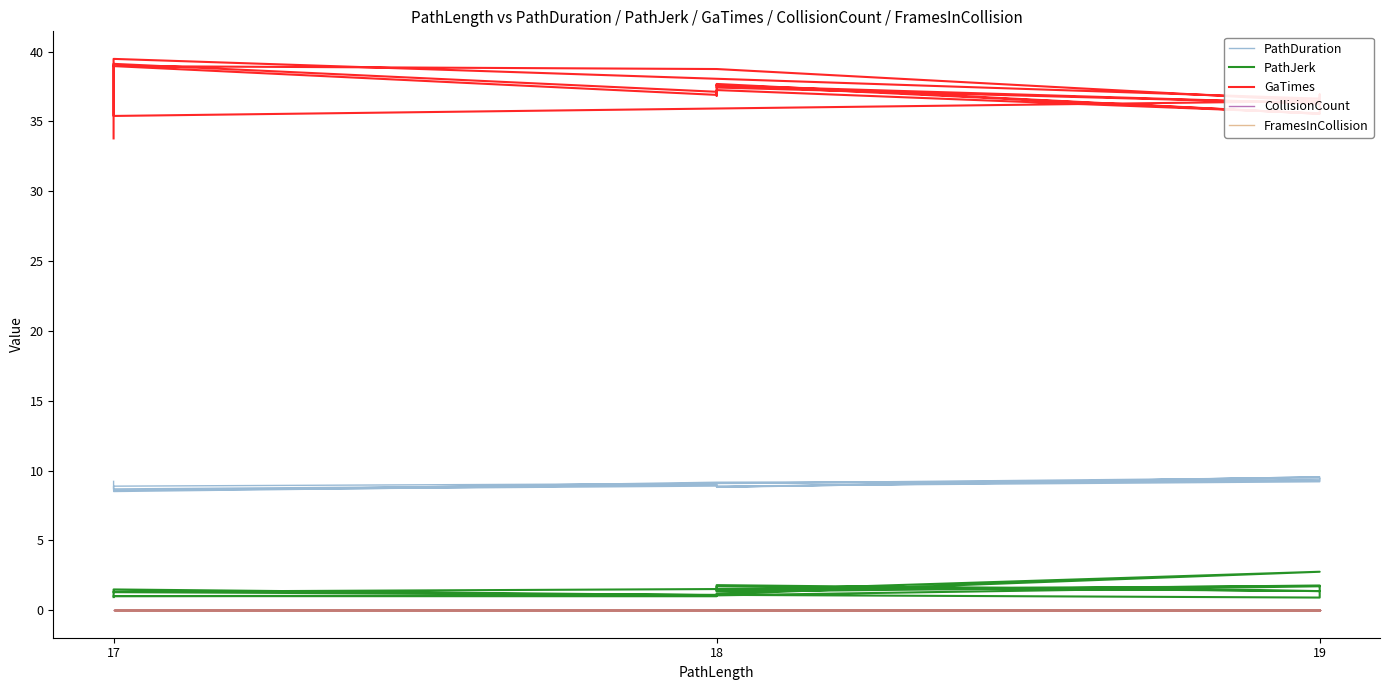

Reading left to right, transcribe all the data shown in this chart.

PathDuration: 9.2	8.7	9.0	9.0	8.5	9.2	9.3	8.9	8.6	9.2	9.4	9.4	8.8	9.0	9.1	9.5	8.8	8.8	9.5	8.8
PathJerk: 0.9	1.5	1.1	1.0	1.0	1.1	1.7	1.3	1.3	0.9	1.4	1.8	1.3	1.7	1.7	1.4	1.8	1.4	2.8	1.1
GaTimes: 33.8	39.1	37.1	36.9	39.0	38.8	36.5	35.4	39.5	36.6	36.9	35.6	37.3	36.8	37.6	36.3	37.4	37.7	35.6	37.6
CollisionCount: 0.0	0.0	0.0	0.0	0.0	0.0	0.0	0.0	0.0	0.0	0.0	0.0	0.0	0.0	0.0	0.0	0.0	0.0	0.0	0.0
FramesInCollision: 0.0	0.0	0.0	0.0	0.0	0.0	0.0	0.0	0.0	0.0	0.0	0.0	0.0	0.0	0.0	0.0	0.0	0.0	0.0	0.0